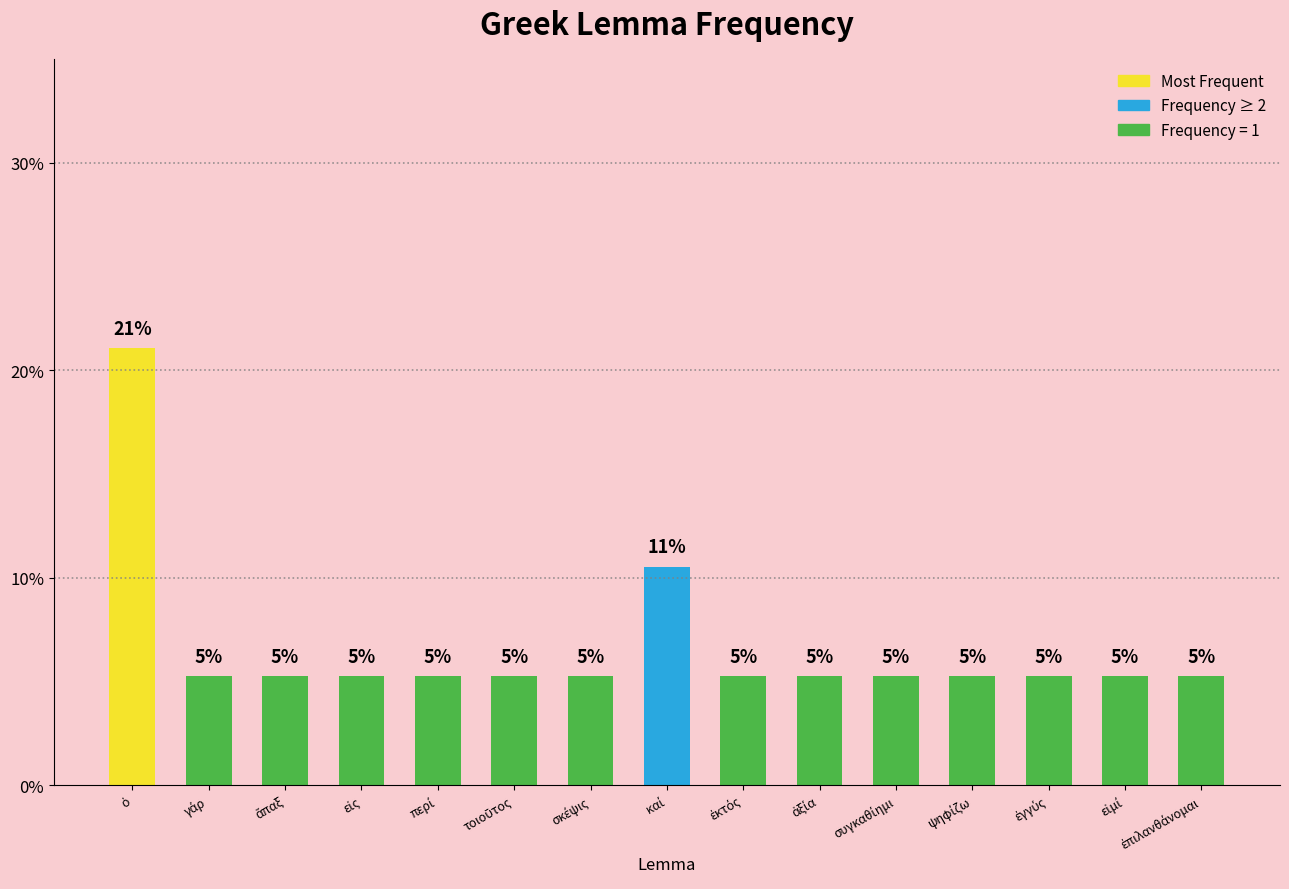

Is it true that the value at ἅπαξ is 5.3?

True